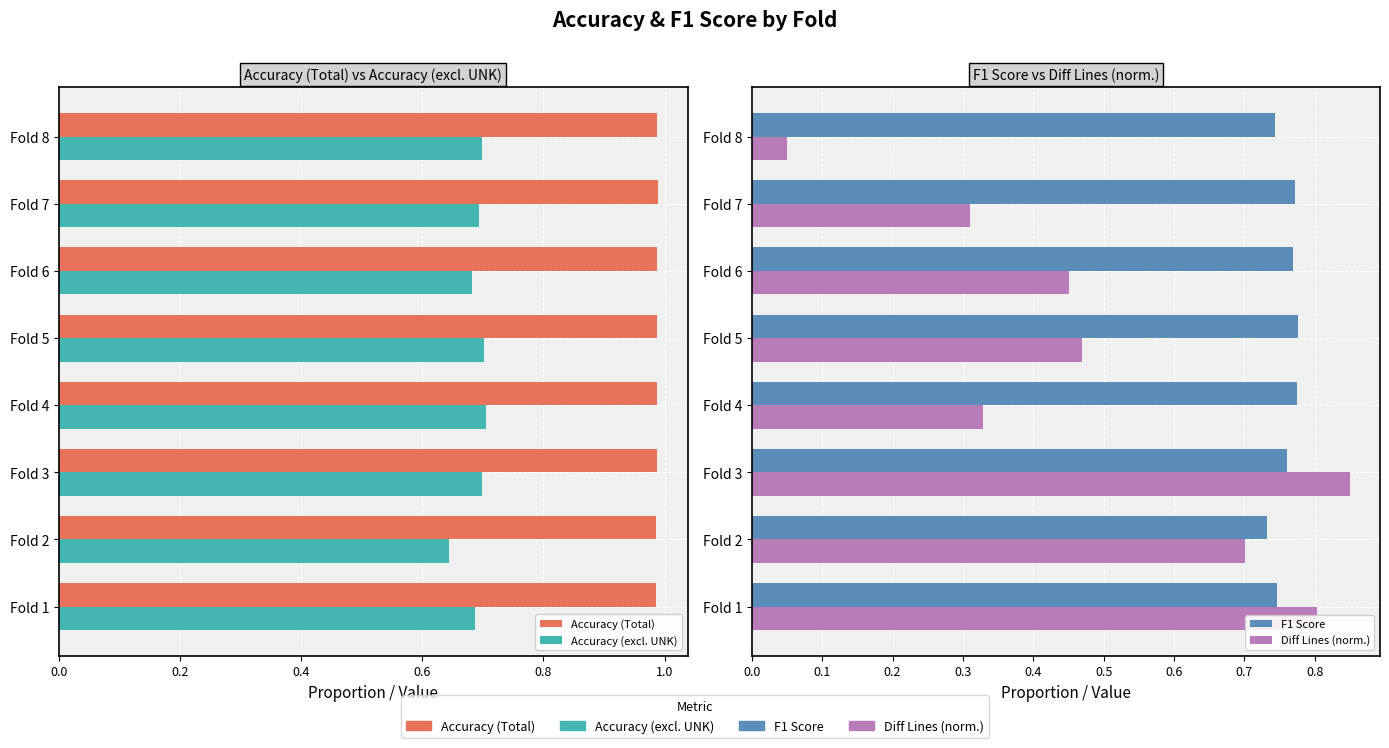

What is the total value across all series at Fold 3?

3.3